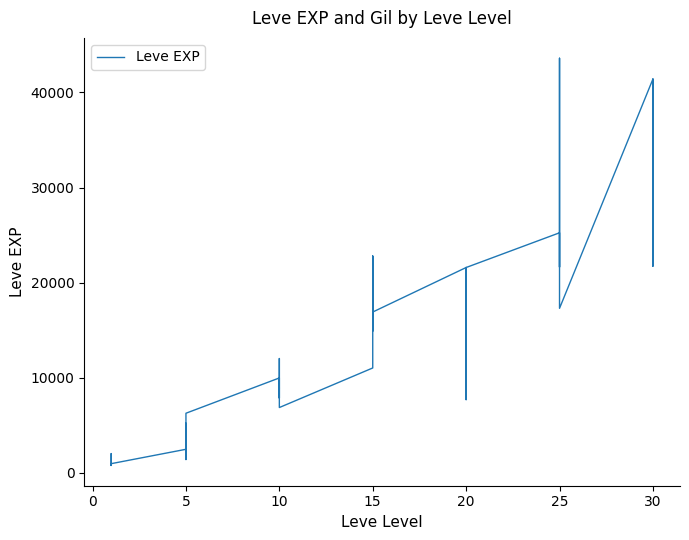

What is the change in value from 5 to 25?

+22760